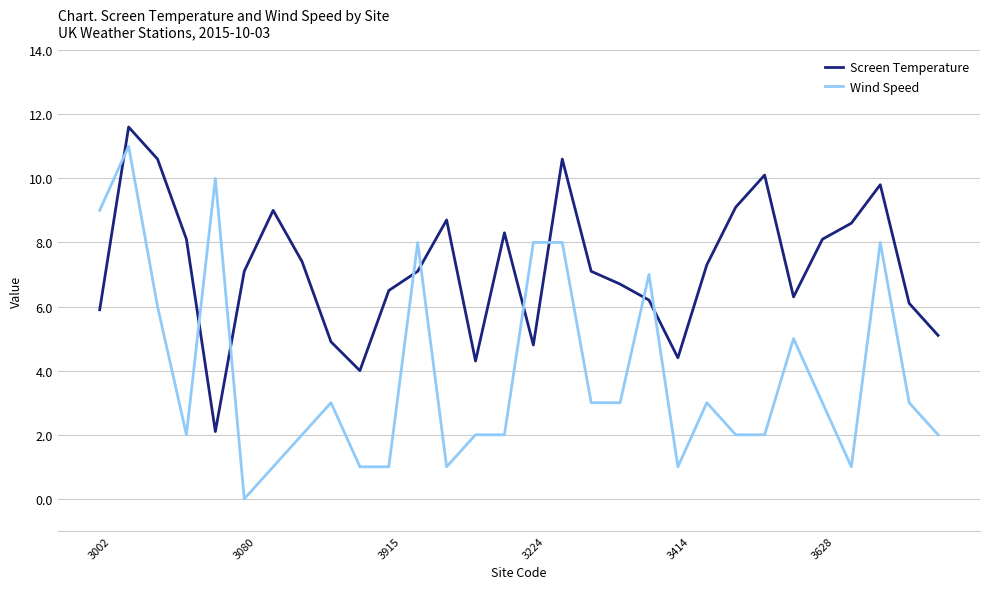

Rank the series by their average value, from highest to lowest.

Screen Temperature, Wind Speed